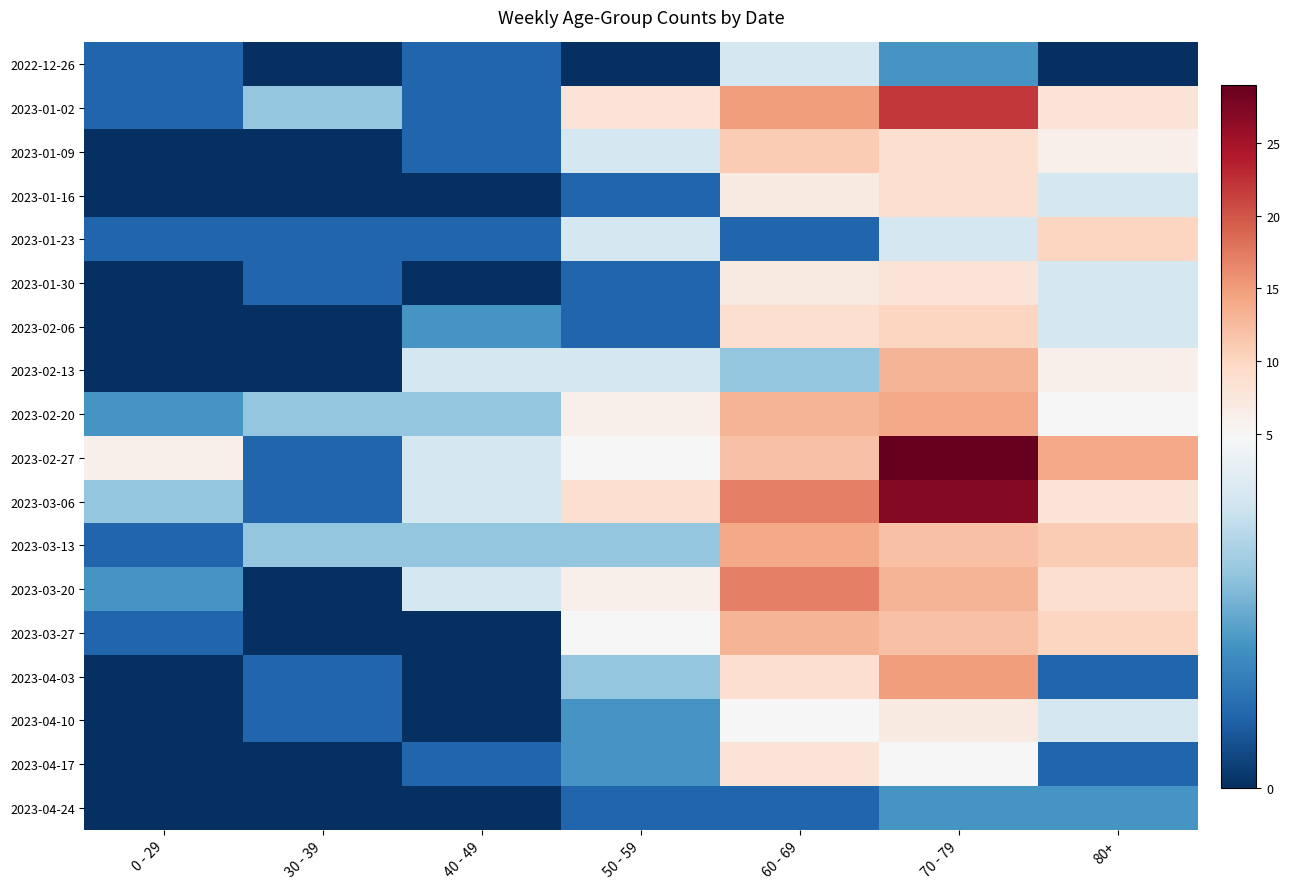

Which series has the largest total across all categories?

2023-02-27